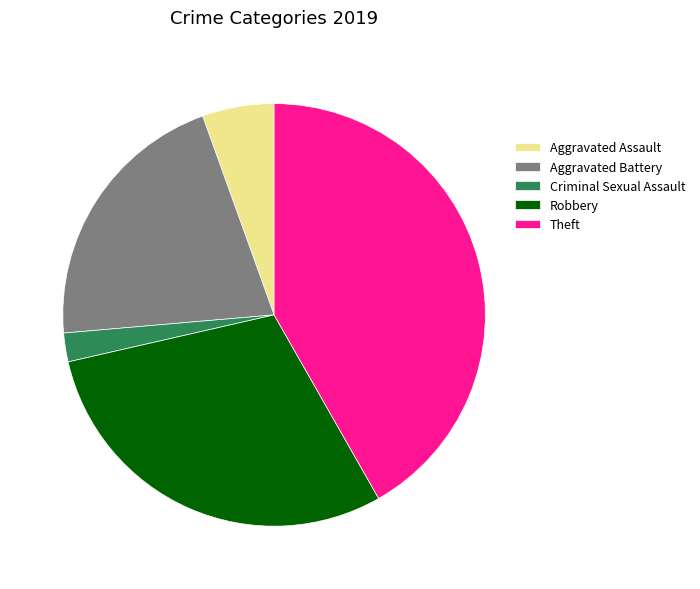

Is it true that Aggravated Assault is 13% of the pie?

False